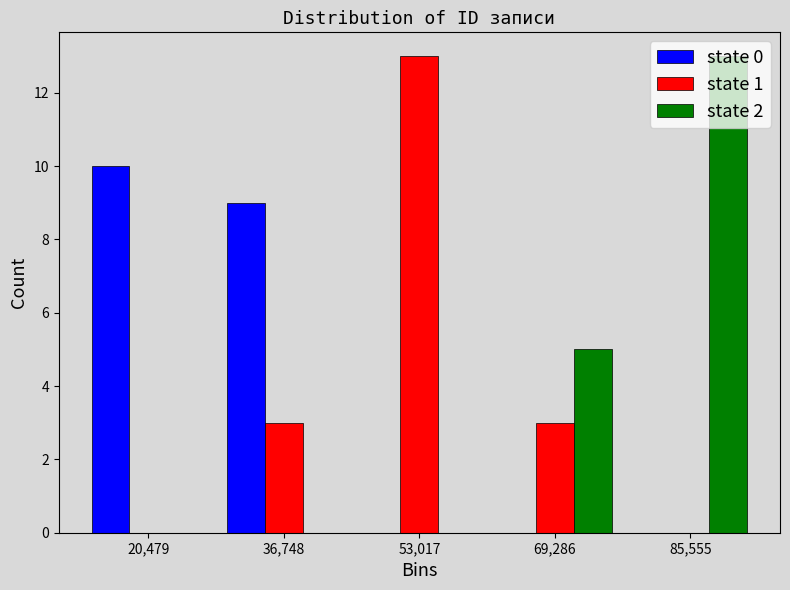

What is the height of the state 0 bar covering 12000 to 28000 on the x-axis? Neither the bar edges nor the heights are printed on the chart, so give them approximately, as read against the axes.

10